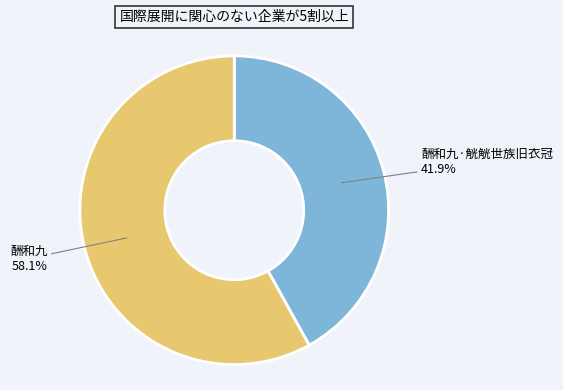

To the nearest percent, what percentage of the pie is 酬和九?

58%